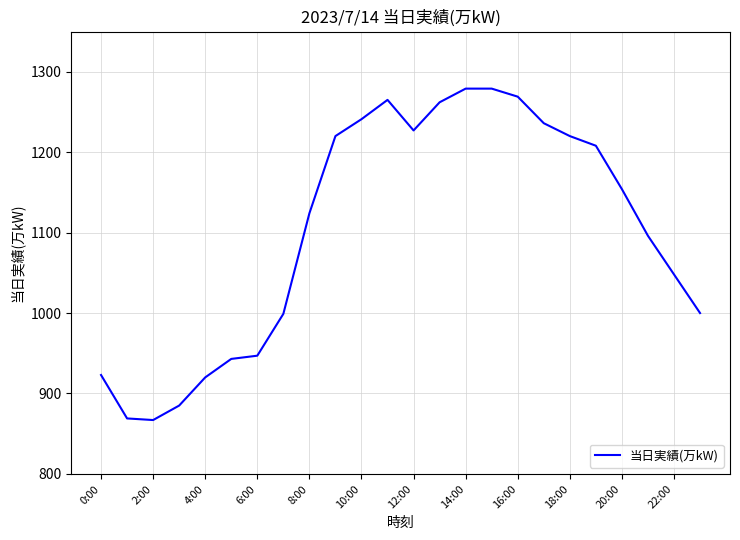

What is the difference between the maximum and minimum values?

412